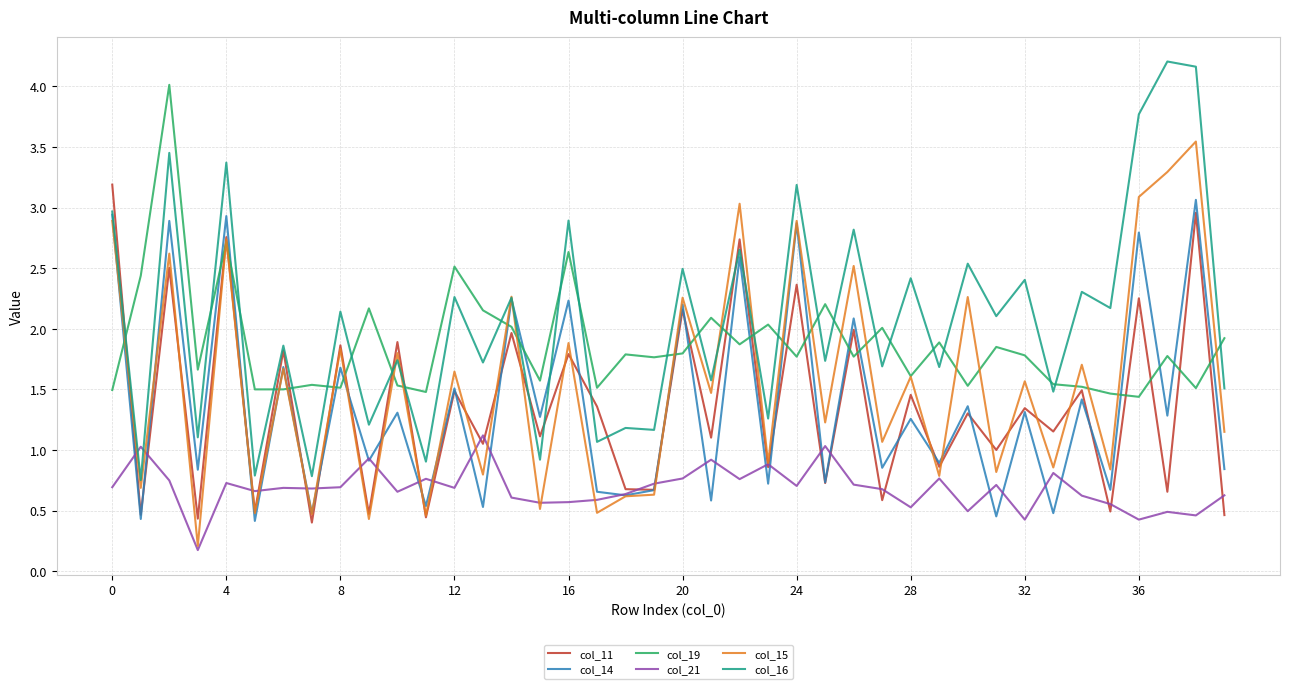

What is the highest value of the col_19 series?

4.0